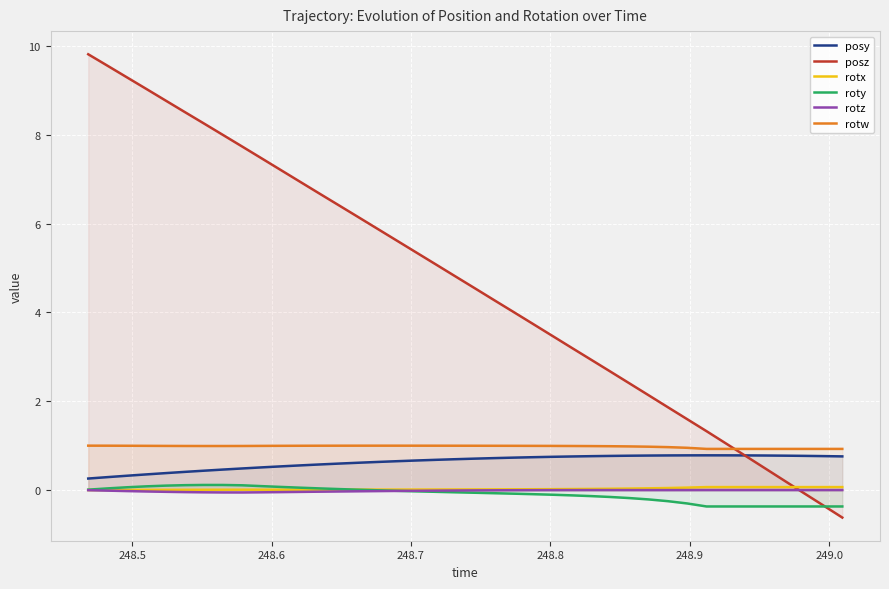

How many times do rotx and posz cross each other?

1